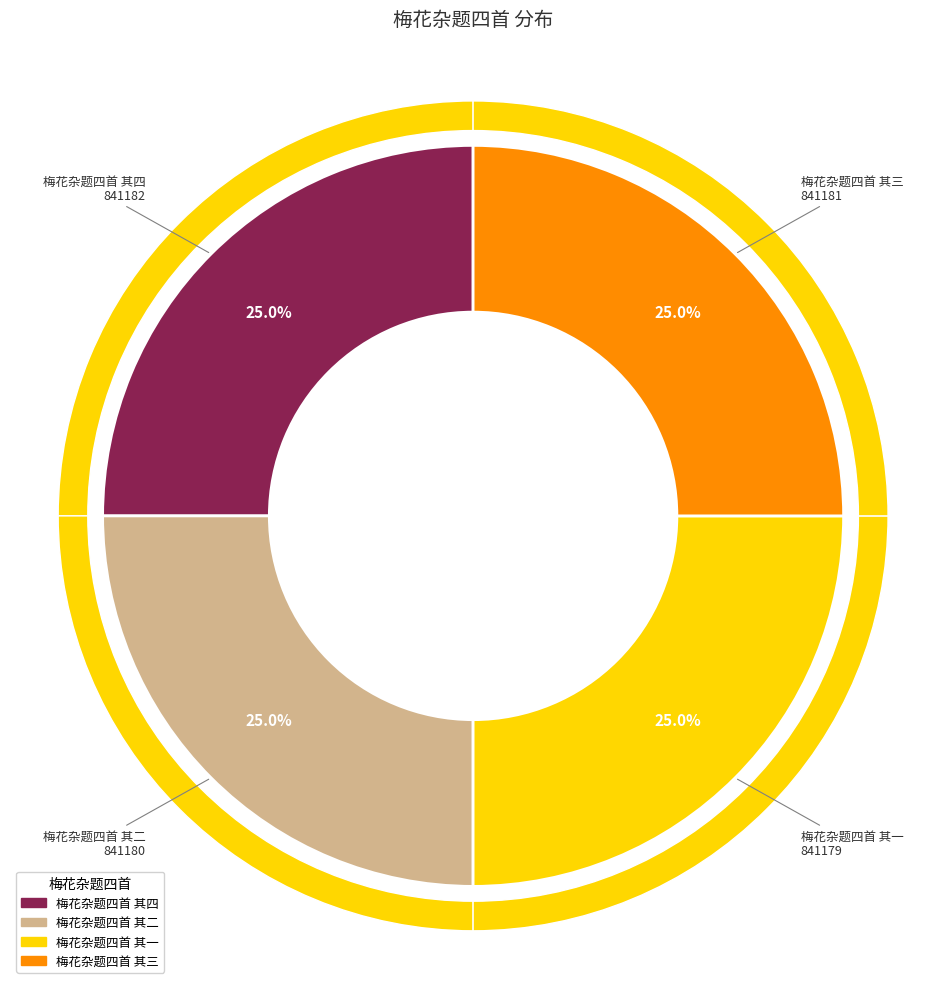

What is the smallest slice in the pie chart?

梅花杂题四首 其一